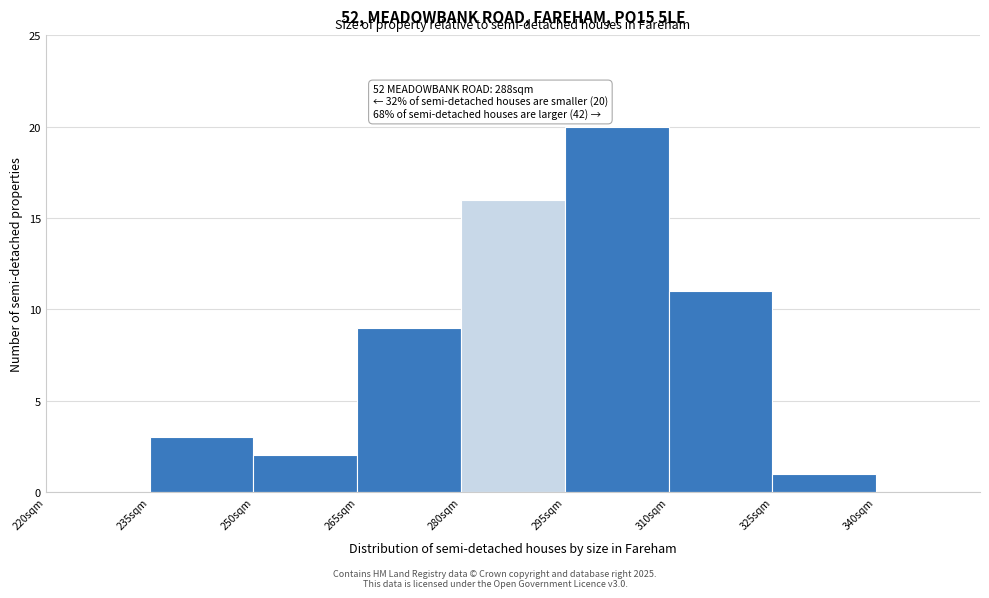

Over which range of the x-axis is the bar tallest?

295 to 310